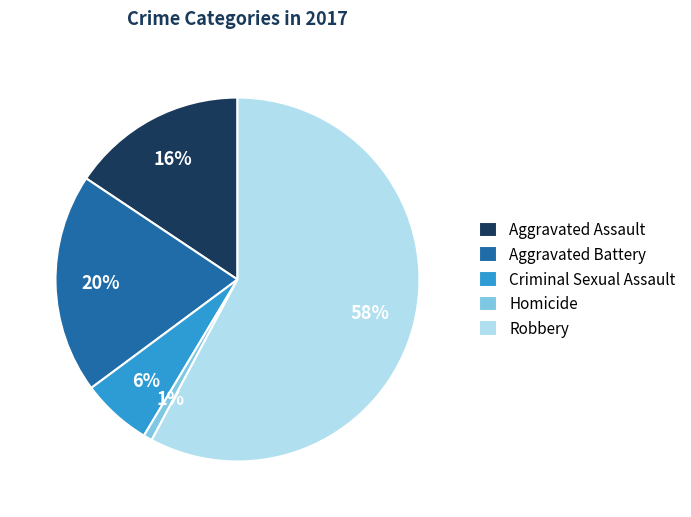

Combined, do Robbery and Aggravated Assault account for over 50%?

Yes